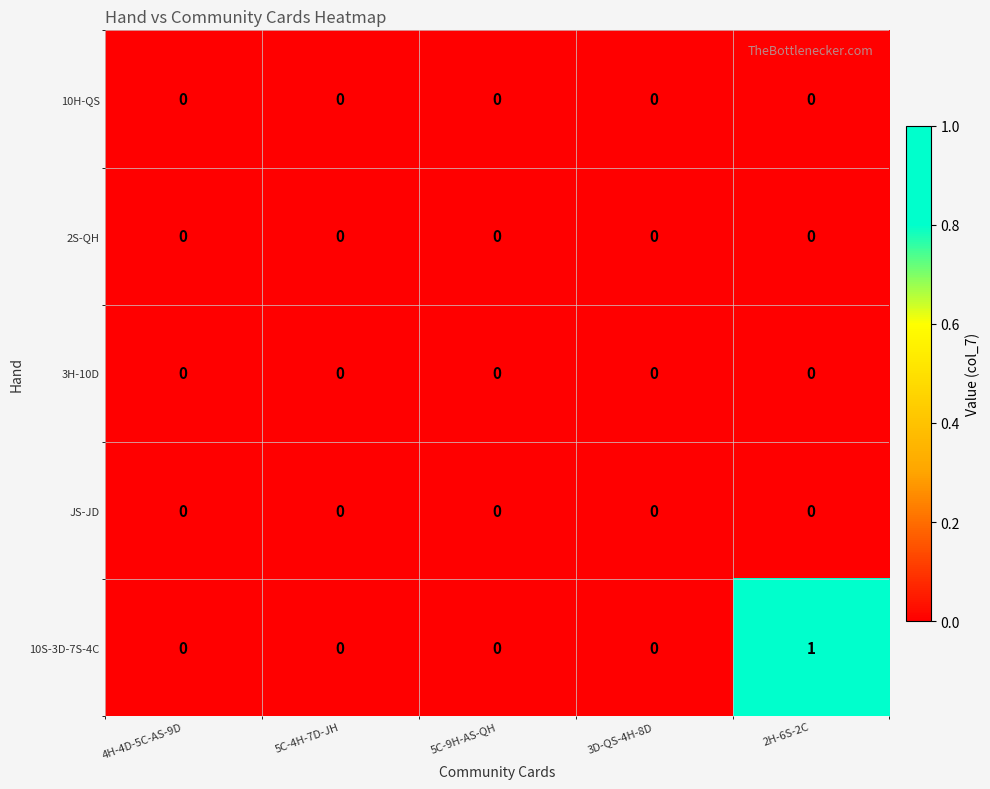

Reading left to right, extract all data points from this chart.

10H-QS: 4H-4D-5C-AS-9D=0	5C-4H-7D-JH=0	5C-9H-AS-QH=0	3D-QS-4H-8D=0	2H-6S-2C=0
2S-QH: 4H-4D-5C-AS-9D=0	5C-4H-7D-JH=0	5C-9H-AS-QH=0	3D-QS-4H-8D=0	2H-6S-2C=0
3H-10D: 4H-4D-5C-AS-9D=0	5C-4H-7D-JH=0	5C-9H-AS-QH=0	3D-QS-4H-8D=0	2H-6S-2C=0
JS-JD: 4H-4D-5C-AS-9D=0	5C-4H-7D-JH=0	5C-9H-AS-QH=0	3D-QS-4H-8D=0	2H-6S-2C=0
10S-3D-7S-4C: 4H-4D-5C-AS-9D=0	5C-4H-7D-JH=0	5C-9H-AS-QH=0	3D-QS-4H-8D=0	2H-6S-2C=1